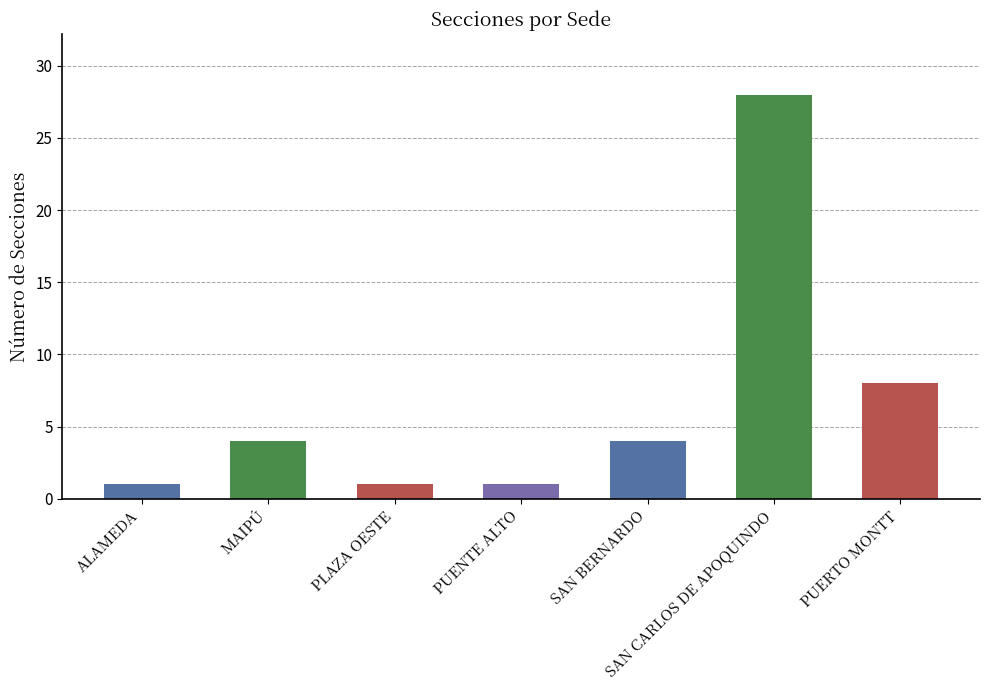

What is the difference between the maximum and minimum values?

27